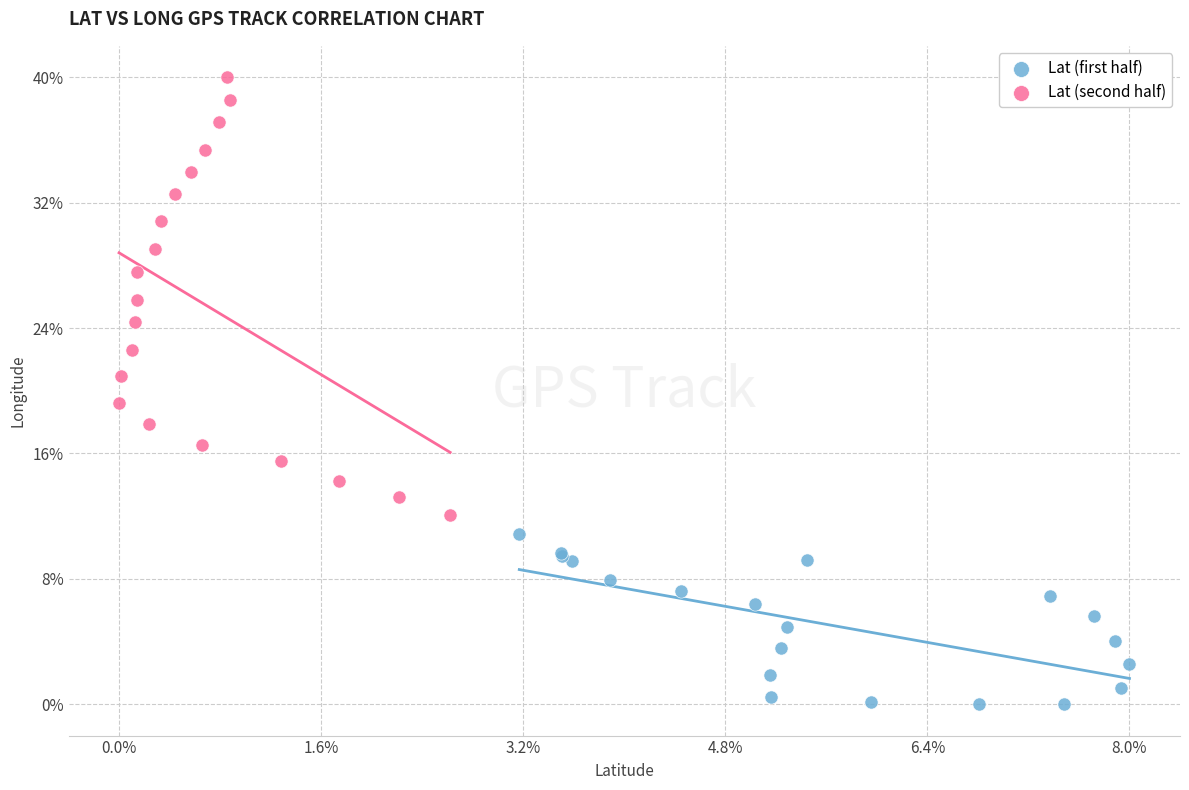

What are all the series names shown in the legend?

Lat (first half), Lat (second half)